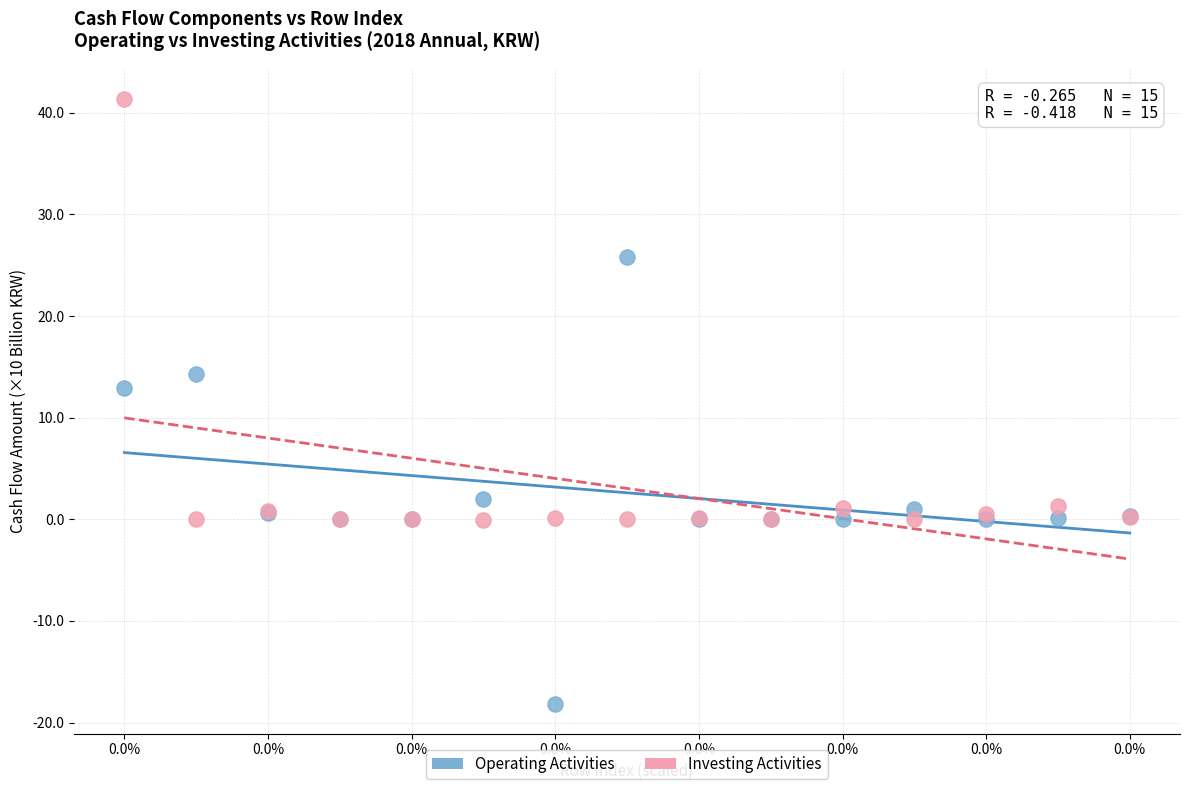

Which series contains the highest Y value?

Investing Activities